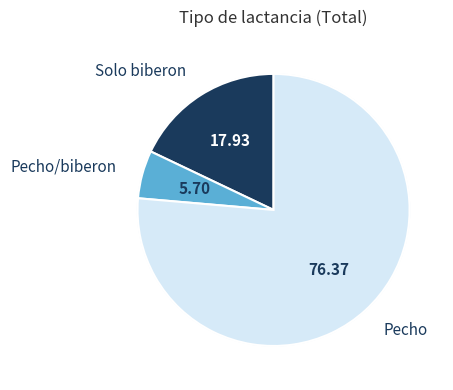

Which category accounts for the majority?

Pecho